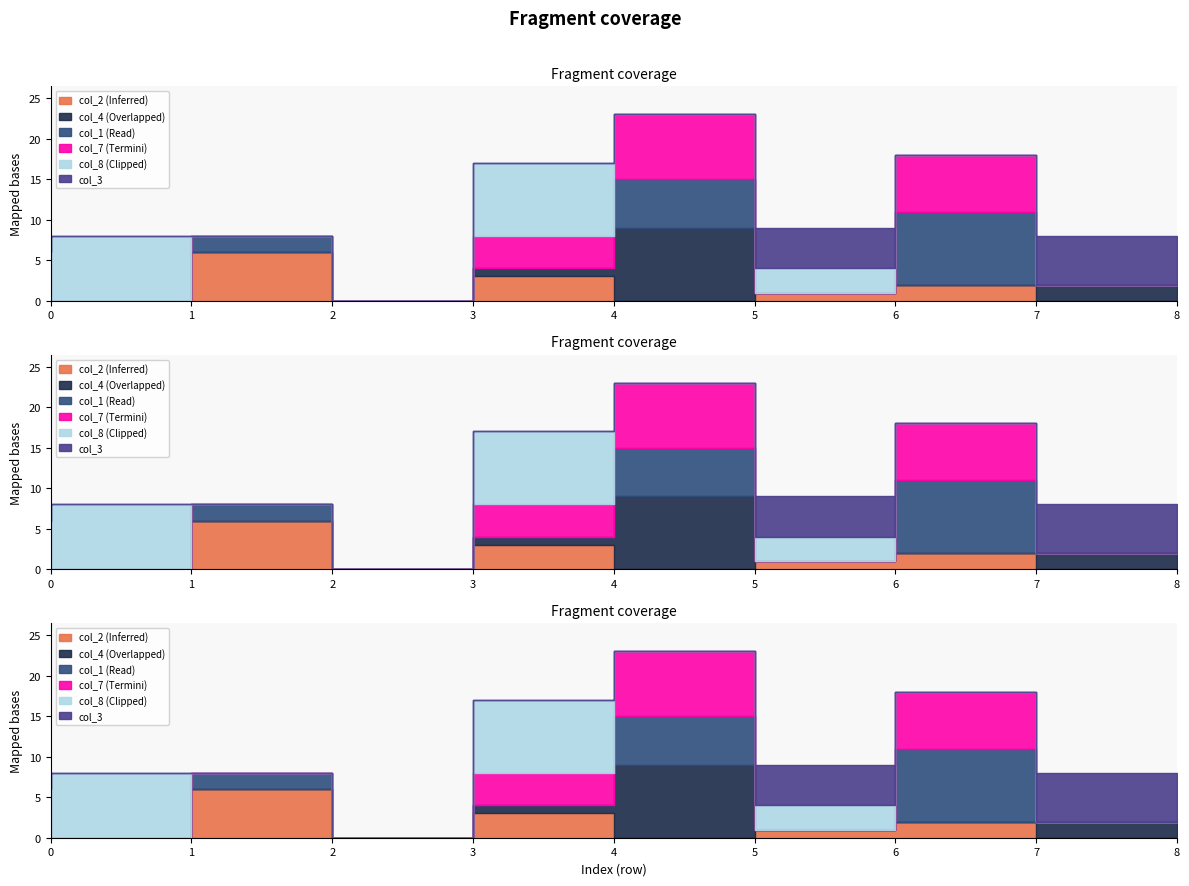

Which series has the widest spread of values?

col_4